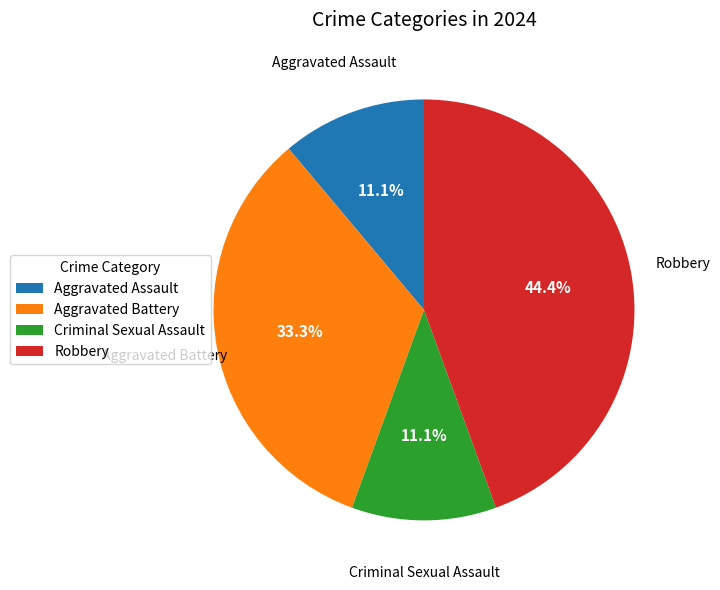

Which slice is the largest?

Robbery